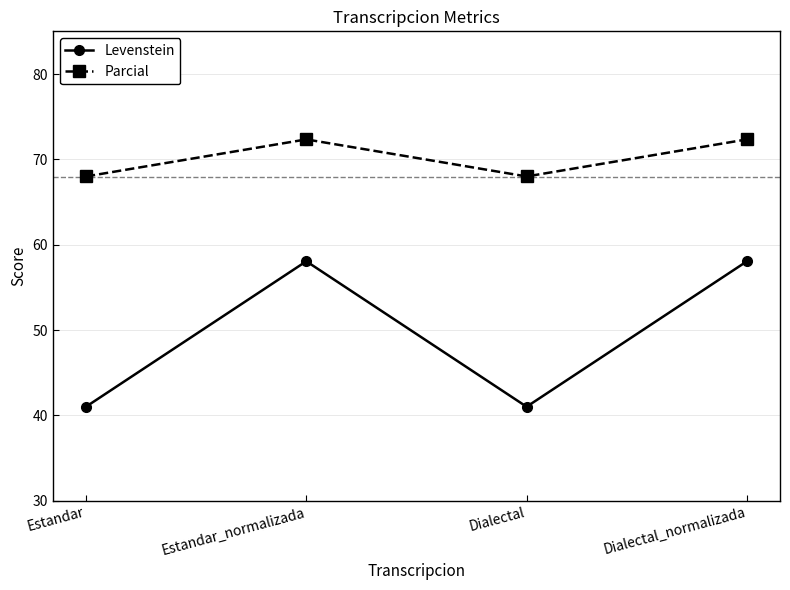

Reading right to left, extract all data points from this chart.

Levenstein: 58.1	41.0	58.1	41.0
Parcial: 72.3	68.0	72.3	68.0